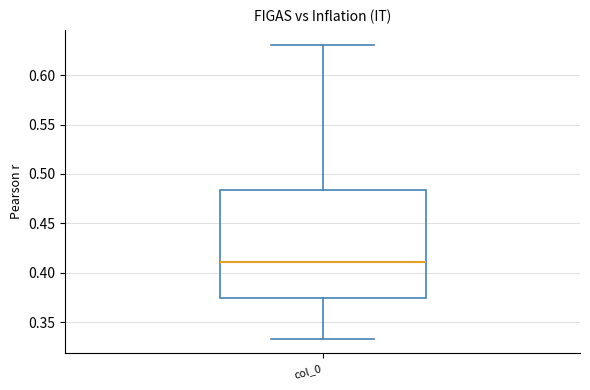

Where does the median line of the box for col_0 sit on the y-axis? The values are not printed on the chart, so give them approximately, as read against the axis.

0.410